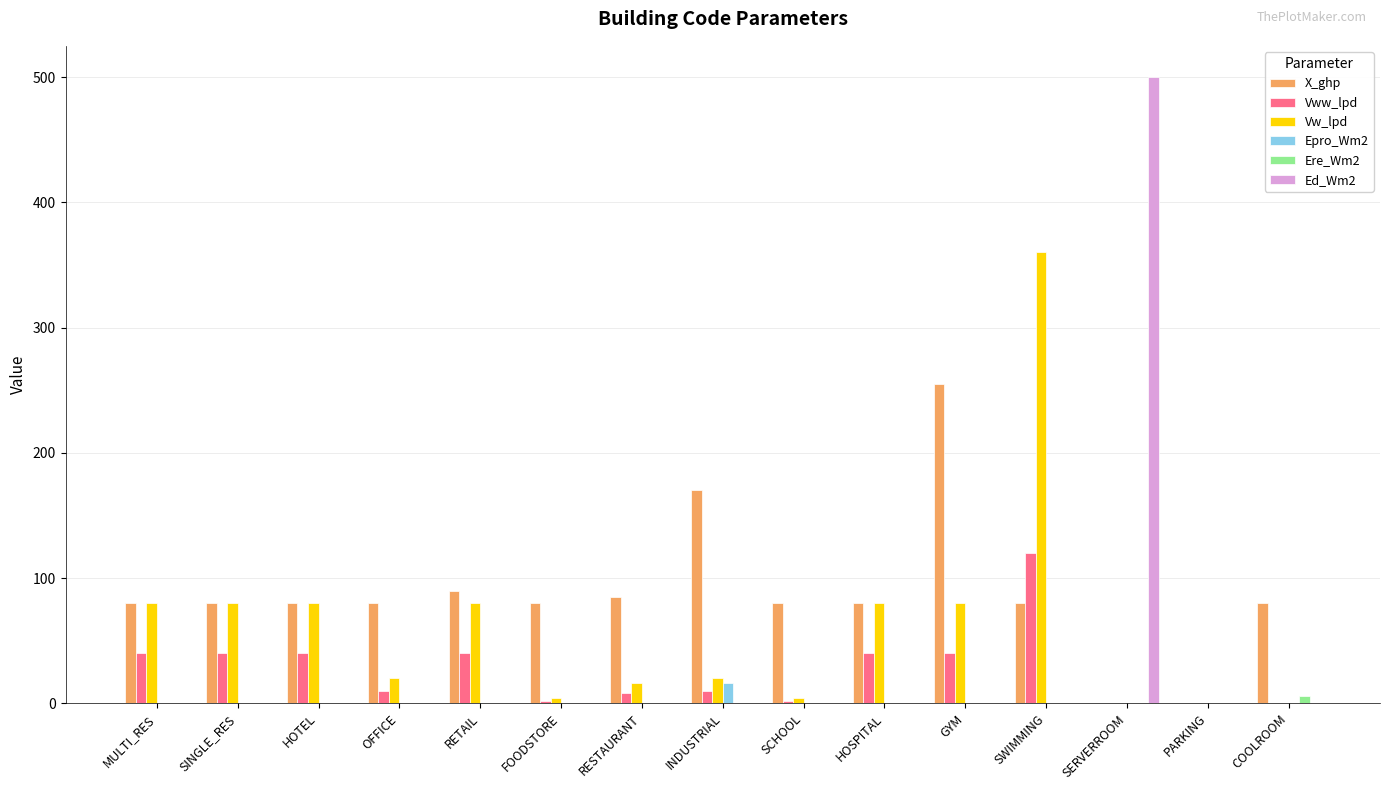

Are the bars grouped side by side (vs. stacked)?

Yes